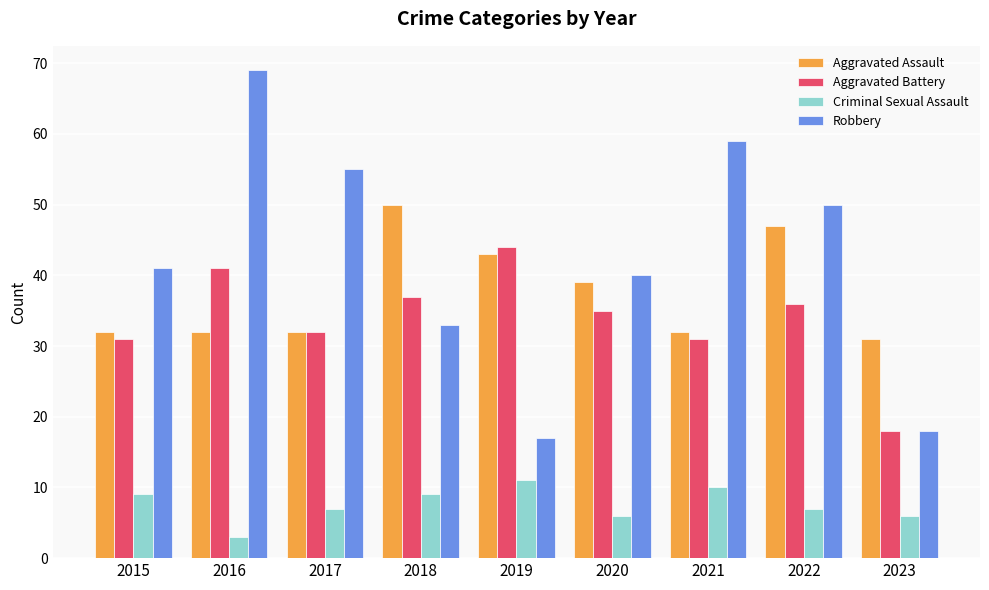

List the series in order of their peak value, highest first.

Robbery, Aggravated Assault, Aggravated Battery, Criminal Sexual Assault